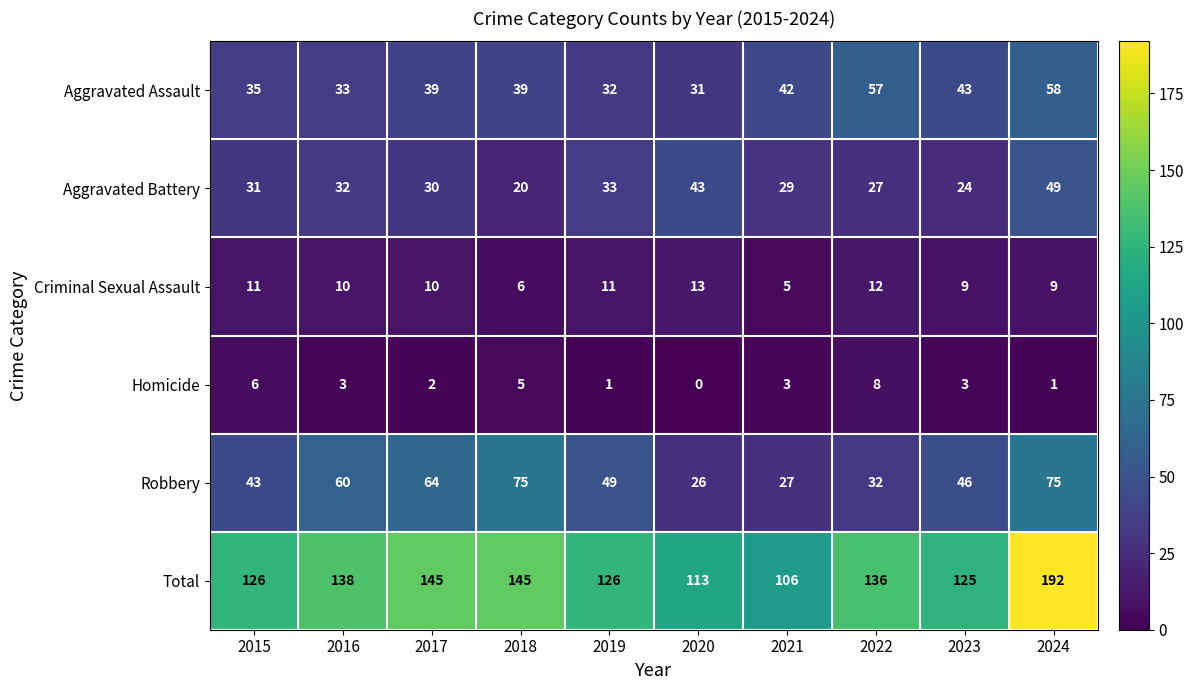

At which category is the sum across all series the highest?

2024